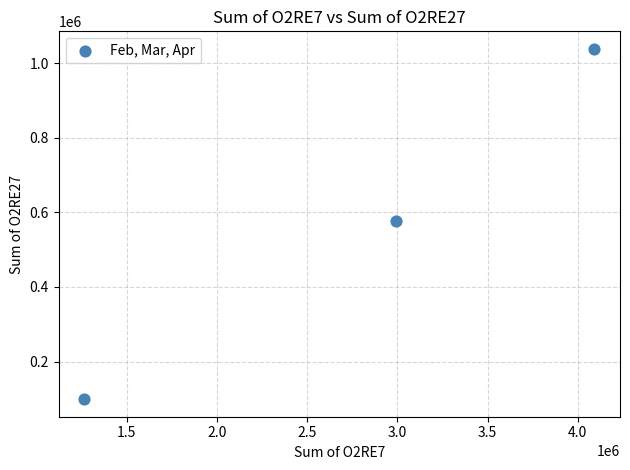

What is the range of Y values (max minus min)?

939351.5